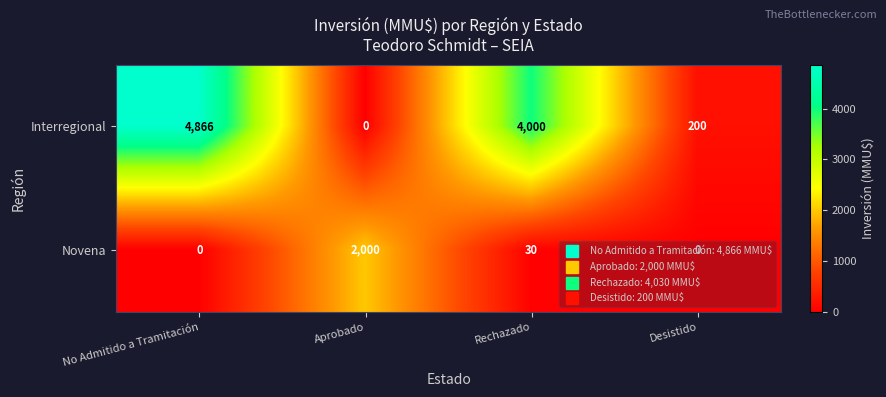

What is the sum of all Novena values?

2030